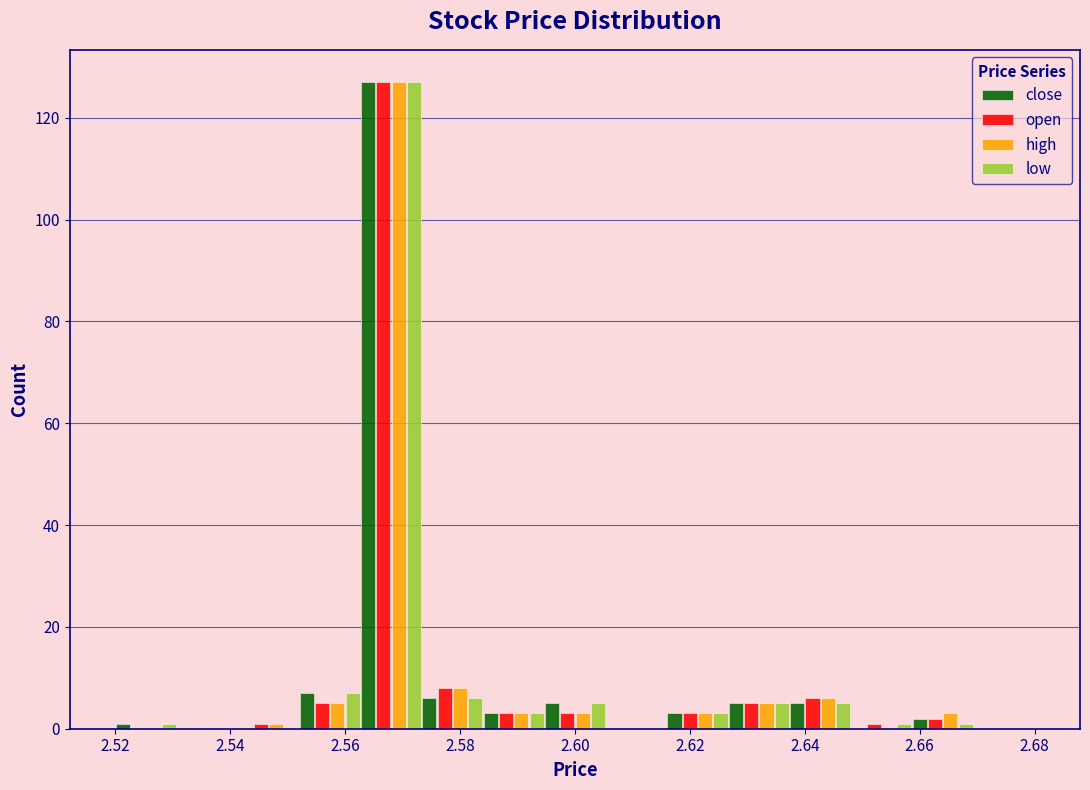

In the close series, which range on the x-axis has the tallest bar?

2.562 to 2.574